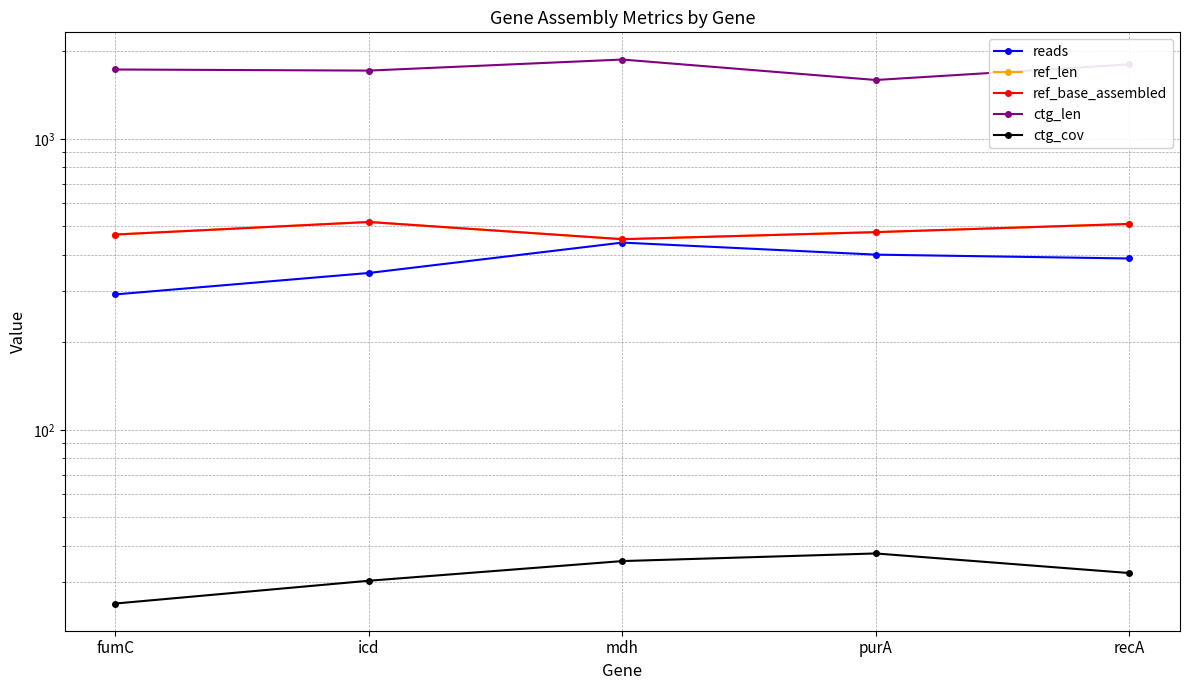

The ctg_len series shows 950.1 at recA. True or false?

False